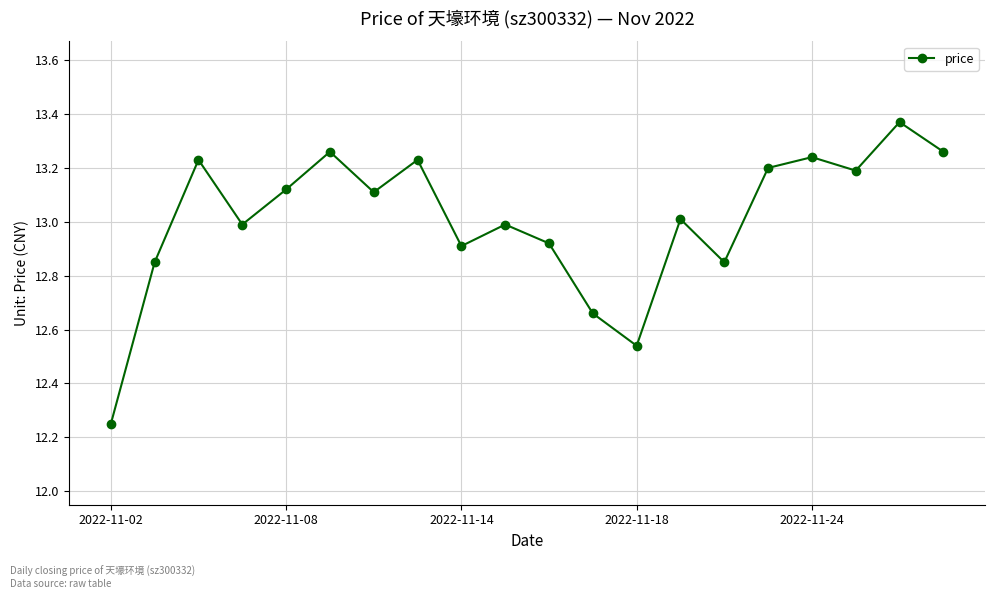

What is the difference between the second highest and minimum values?

1.0